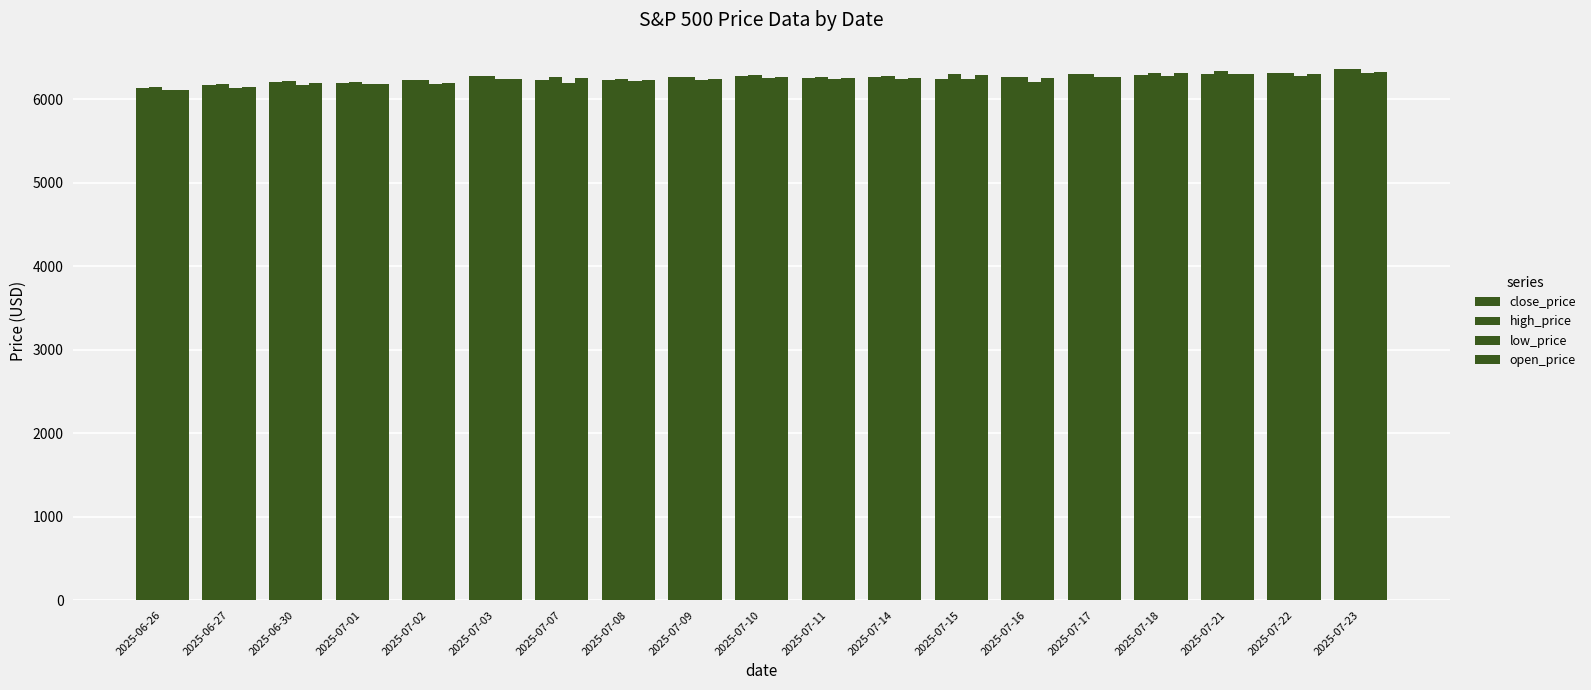

Are the bars grouped side by side (vs. stacked)?

Yes